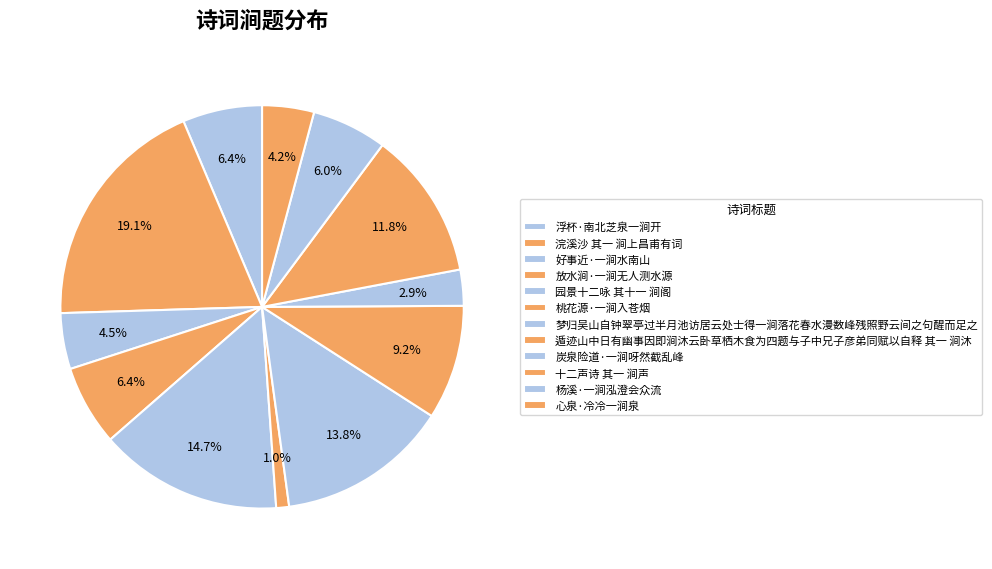

What is the change in value from 浣溪沙 其一 涧上昌甫有词 to 梦归吴山自钟翠亭过半月池访居云处士得一涧落花春水漫数峰残照野云间之句醒而足之?

-287750